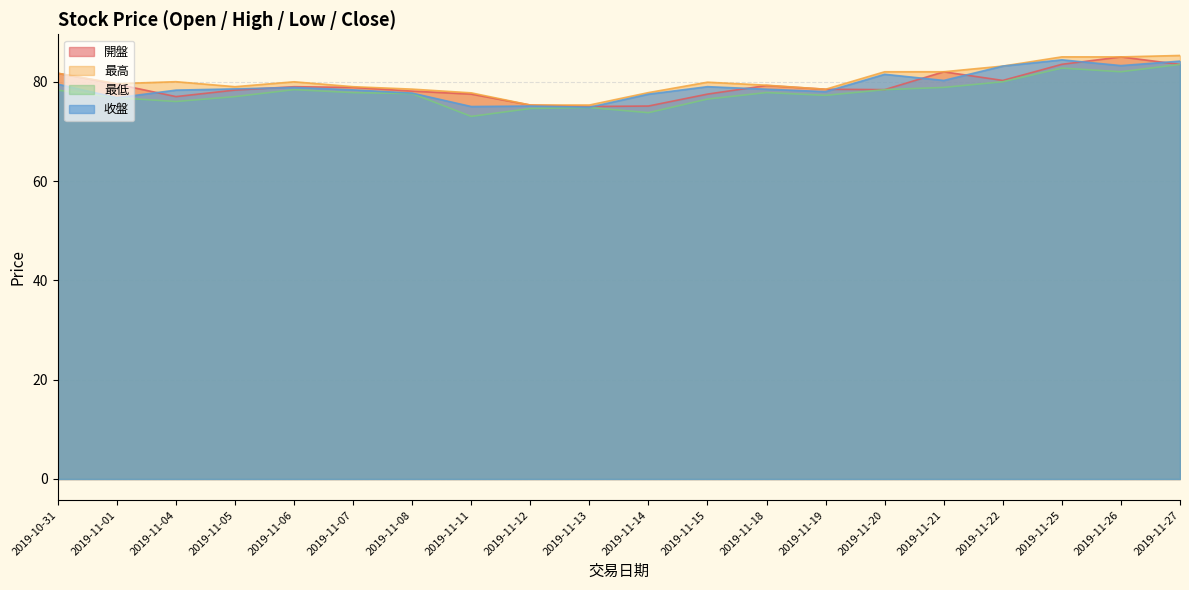

At how many categories does at least one series exceed 81?

7